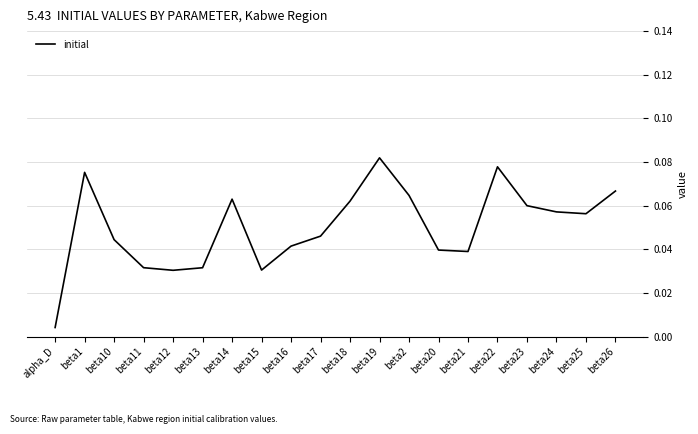

Between beta1 and beta17, which is larger?

beta1